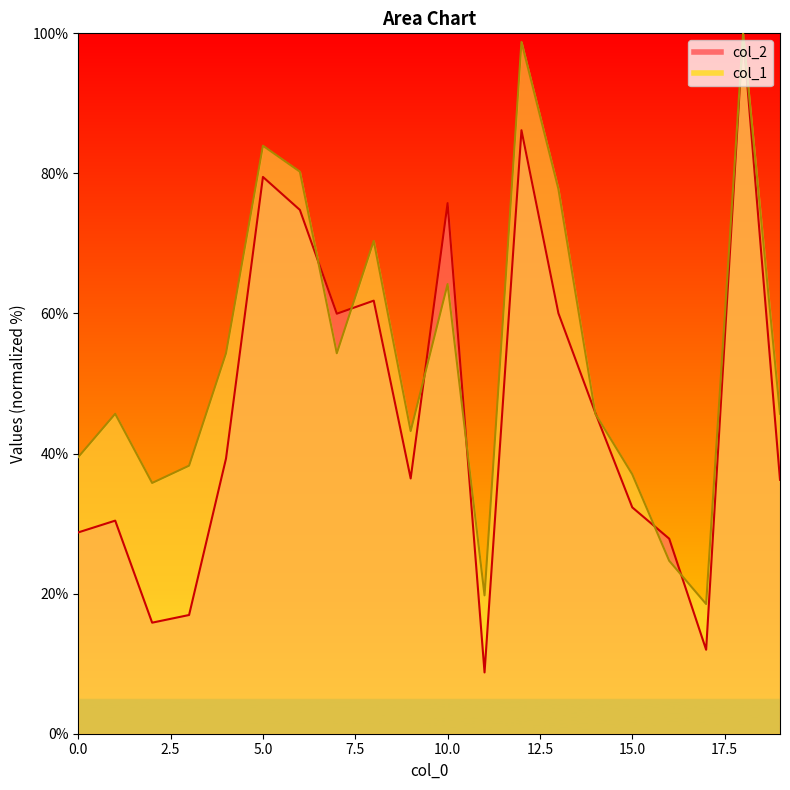

Read the col_2 value at 18.

100.0